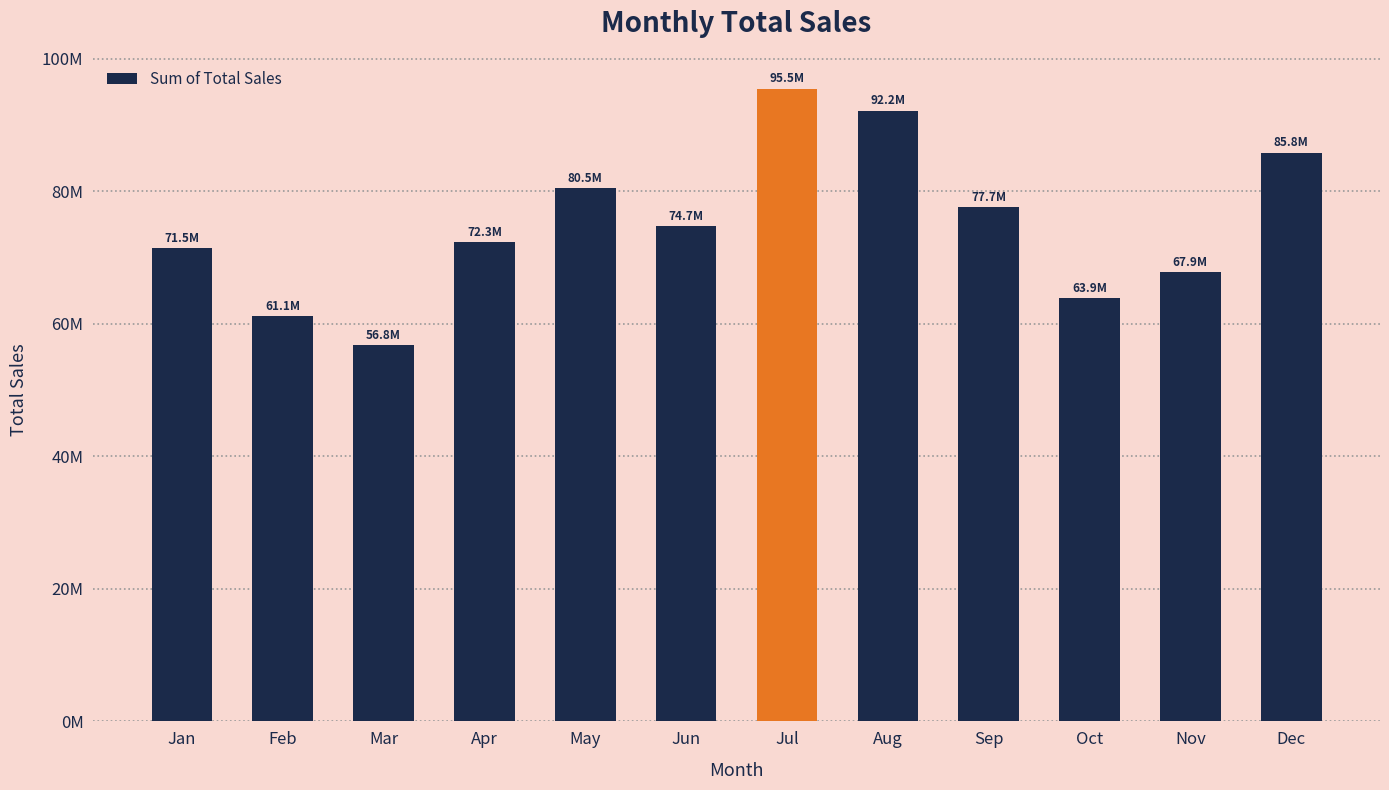

Rank the categories by value from highest to lowest.

Jul, Aug, Dec, May, Sep, Jun, Apr, Jan, Nov, Oct, Feb, Mar